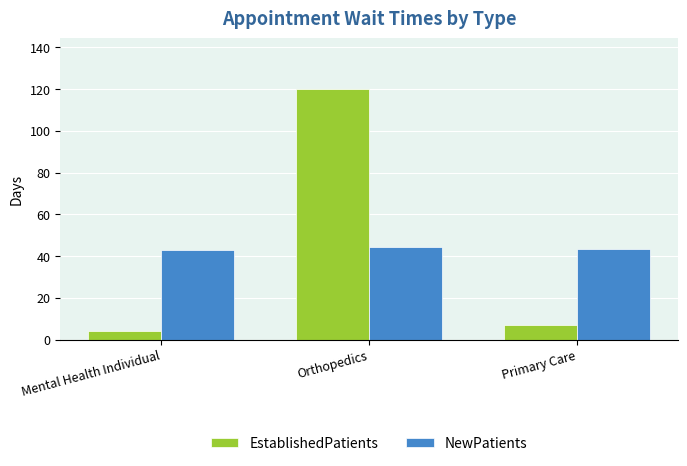

What is the label of the 2nd bar from the left?

Orthopedics